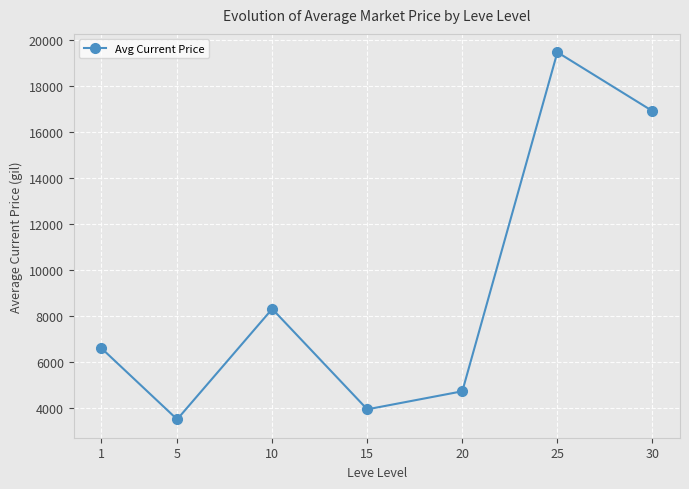

Rank the categories by value from highest to lowest.

25, 30, 10, 1, 20, 15, 5